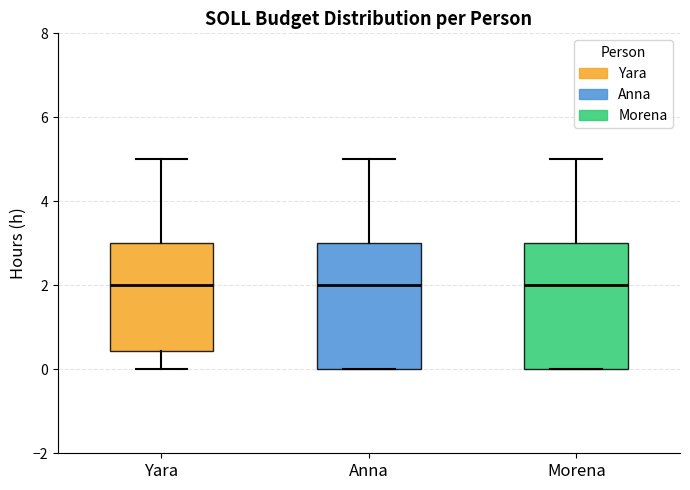

Reading left to right, transcribe this box plot: for each box, give where its median line is, the range the box spans, and where its two whiskers end, as read against the y-axis. The values are not printed on the chart, so give them approximately, as read against the axis.

Yara: median 2.0, box 0.4 to 3.0, whiskers 0.0 to 5.0
Anna: median 2.0, box 0.0 to 3.0, whiskers 0.0 to 5.0
Morena: median 2.0, box 0.0 to 3.0, whiskers 0.0 to 5.0